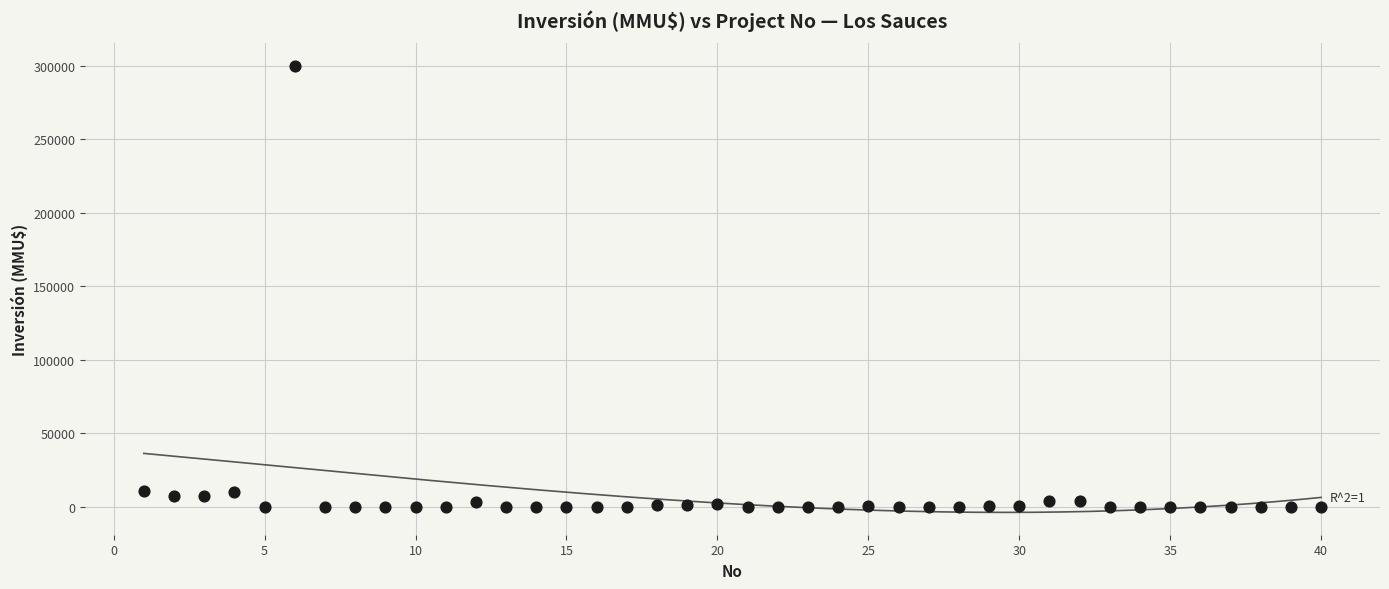

What is the range of X values (max minus min)?

39